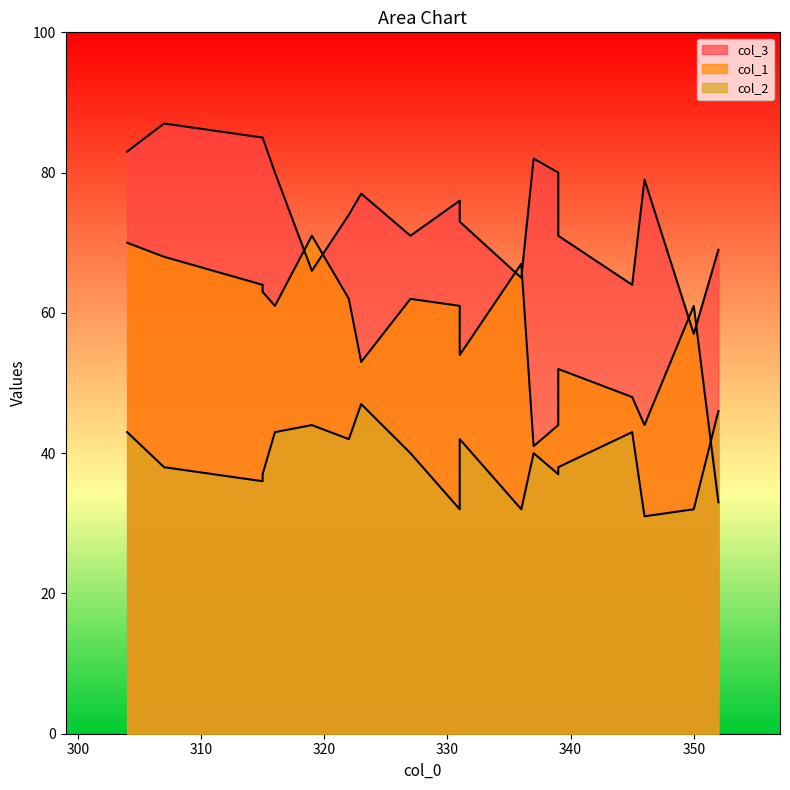

What is the sum of all col_3 values?

1424